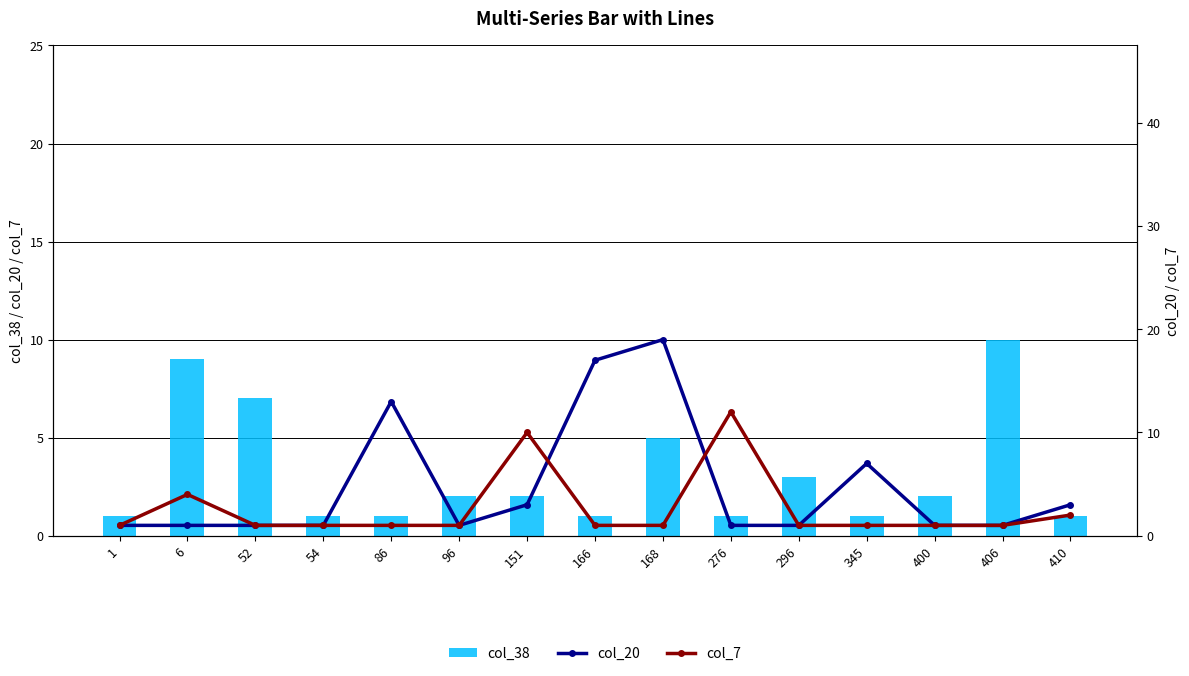

What is the maximum value shown in the chart?

19